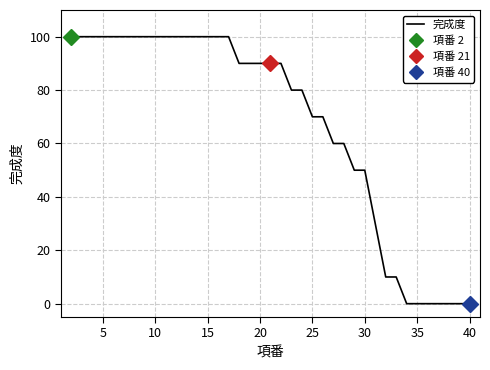

The value of 完成度 at 15 is 100. True or false?

True